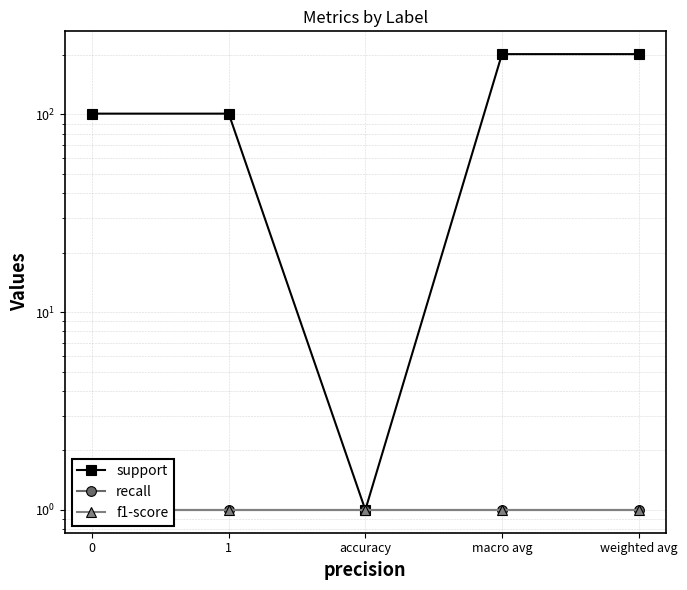

Rank the categories by recall value from lowest to highest.

0, 1, accuracy, macro avg, weighted avg